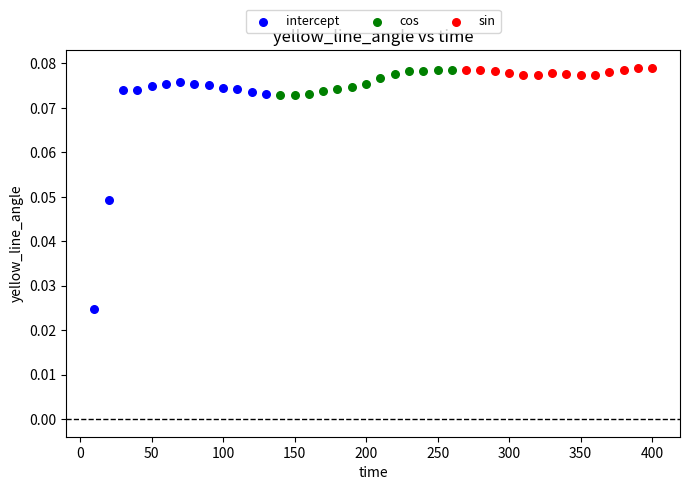

Which series reaches the minimum Y coordinate?

intercept